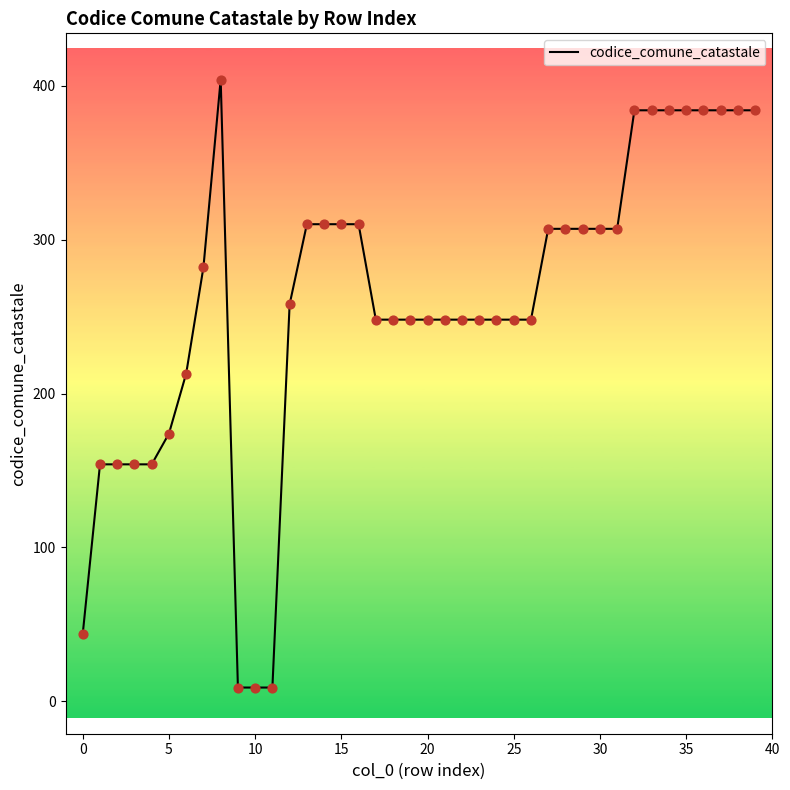

What is the greatest value displayed?

404